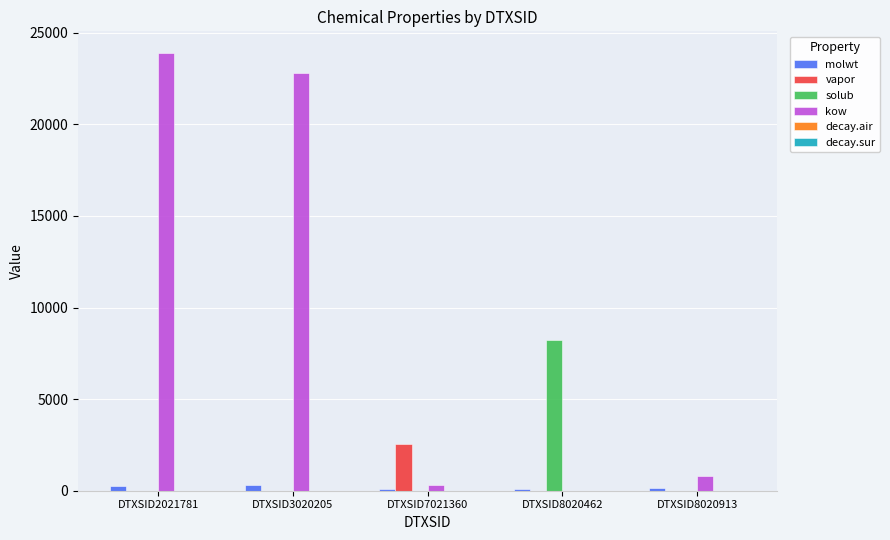

Which category has the highest value across all series?

DTXSID2021781